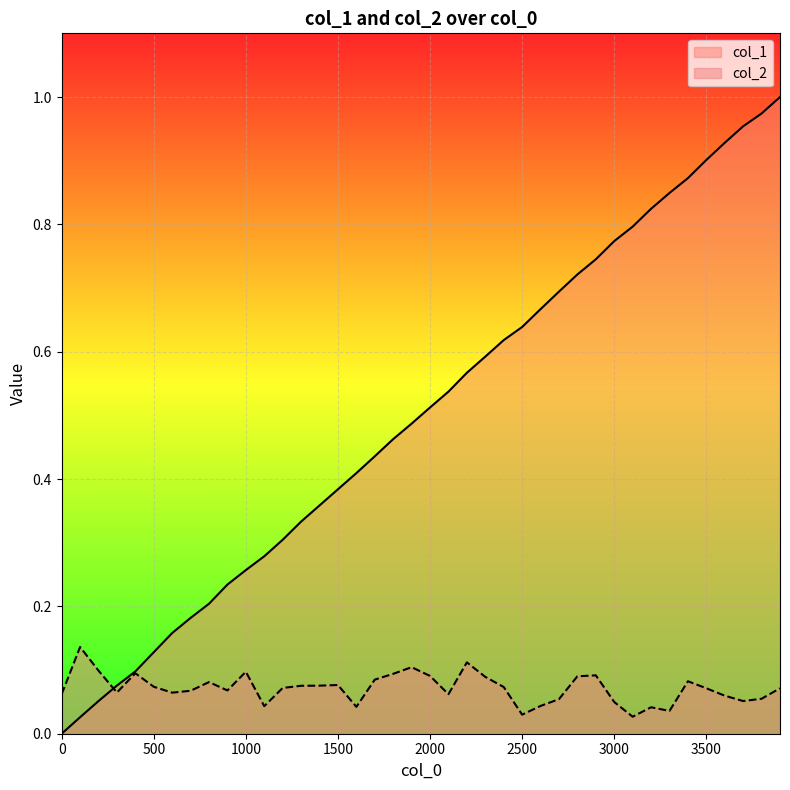

The col_2 series shows 0.1 at 1000. True or false?

True